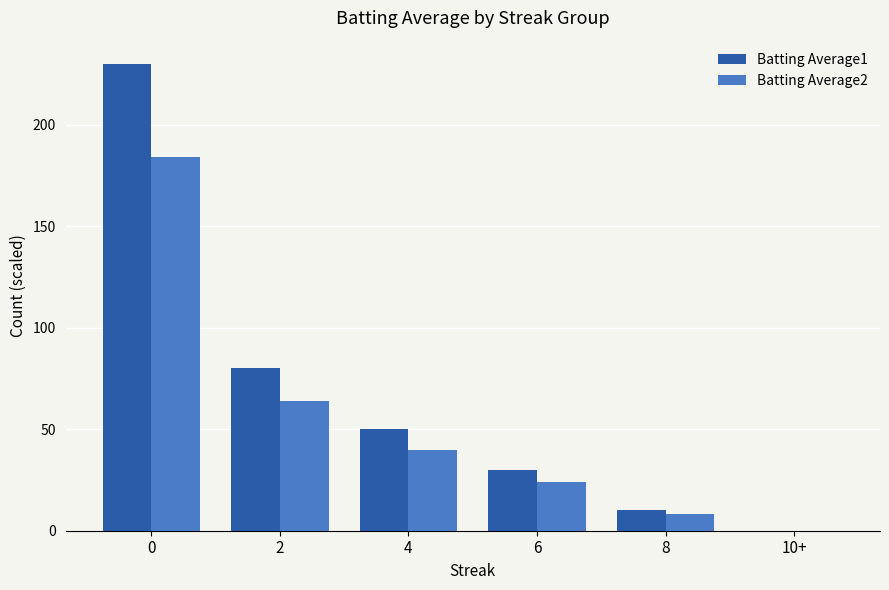

Between 0 and 8, which series saw the biggest shift?

Batting Average1